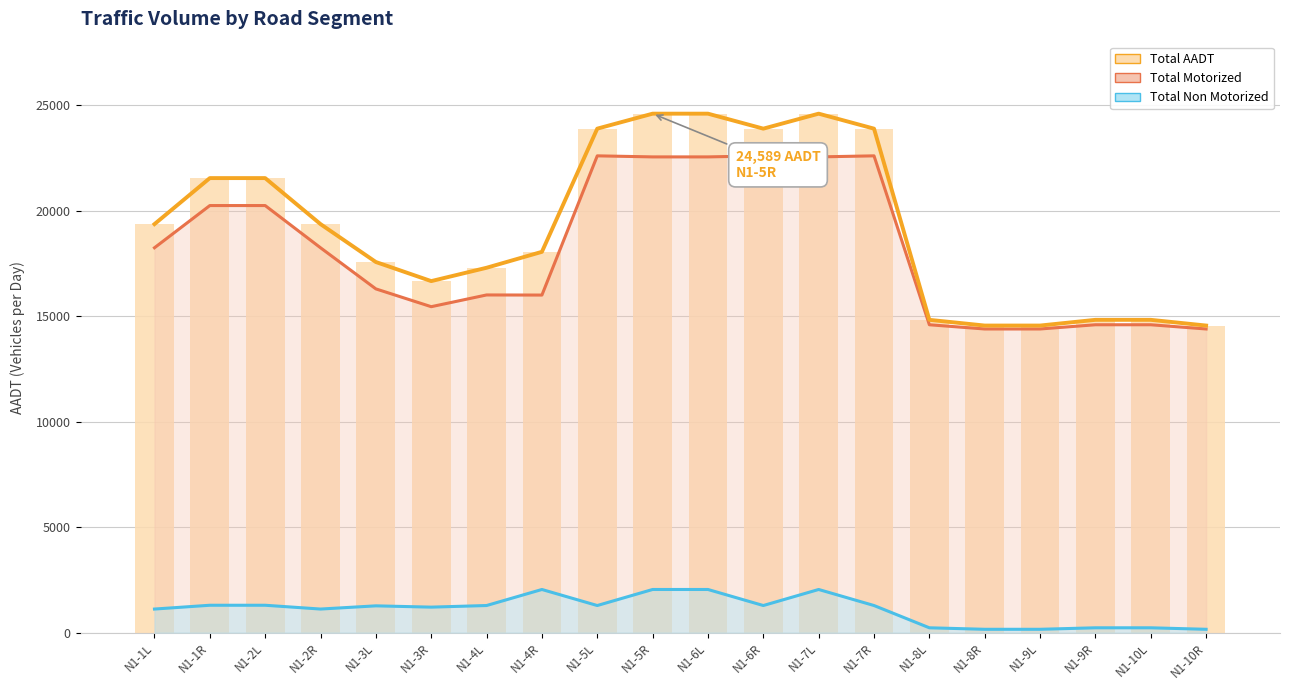

What is the total value across all series at N1-1L?

58071